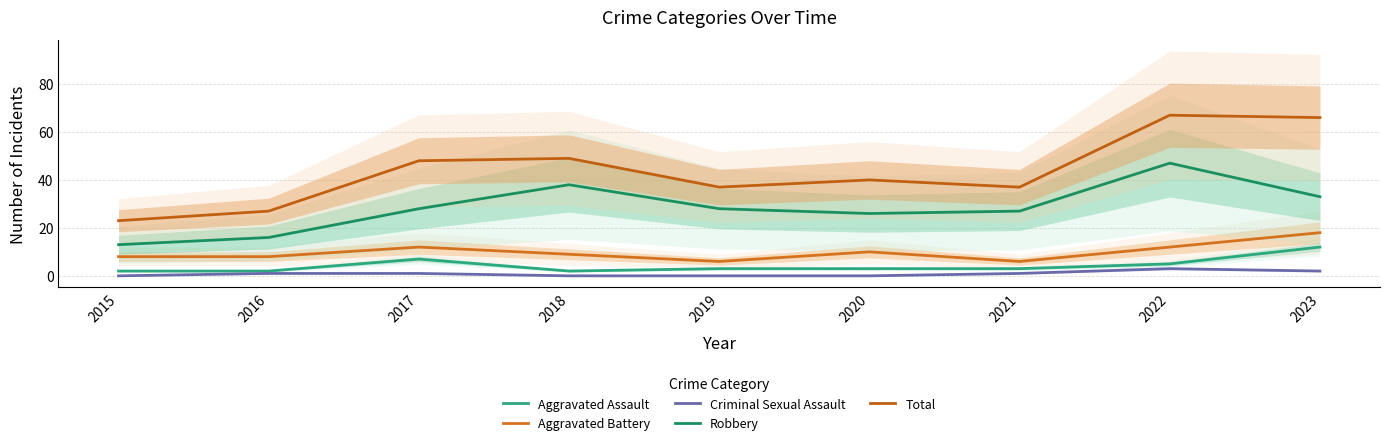

Which series has the largest range (max minus min)?

Total